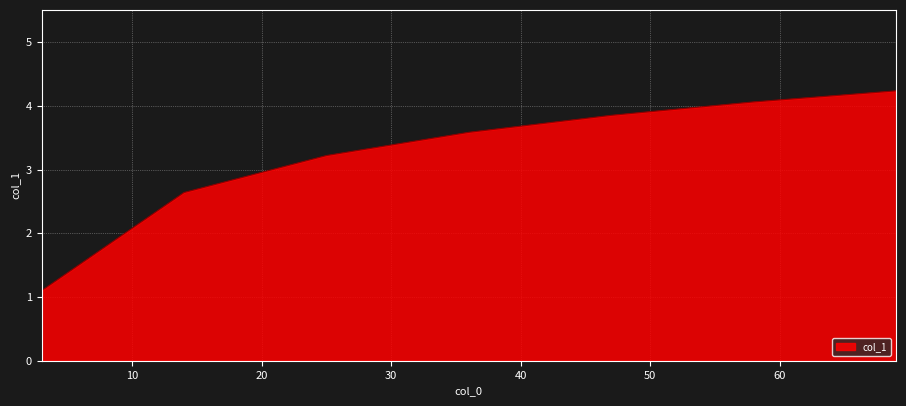

What is the minimum value shown in the chart?

1.1